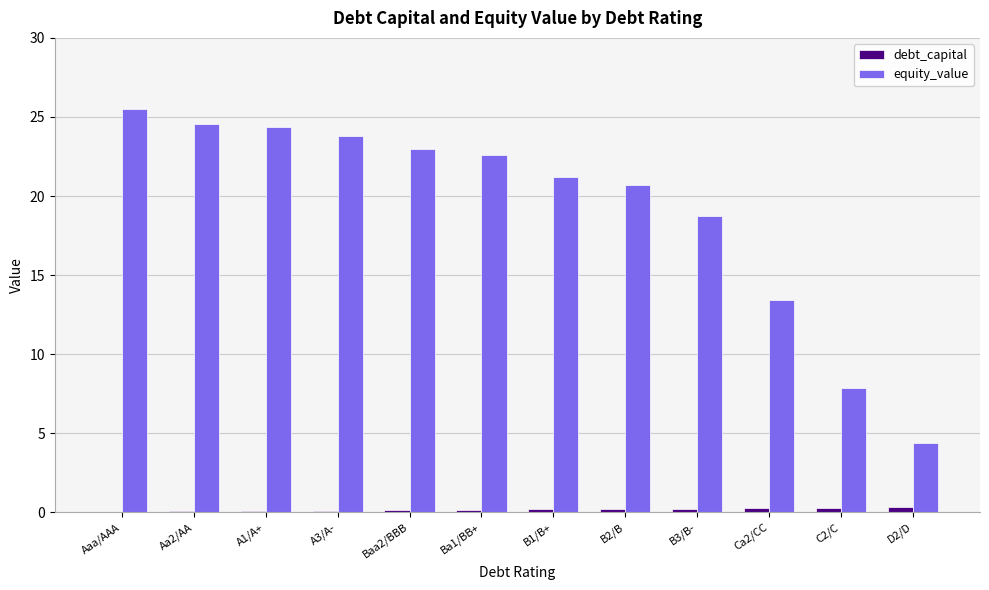

Is it true that equity_value equals 22.6 at Ba1/BB+?

True